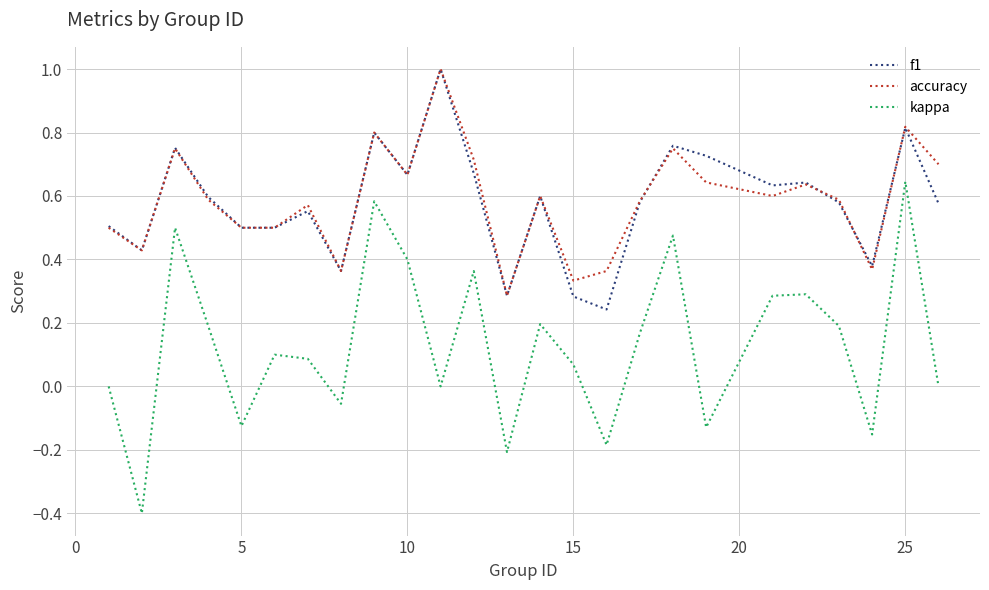

Count the number of data series in this chart.

3